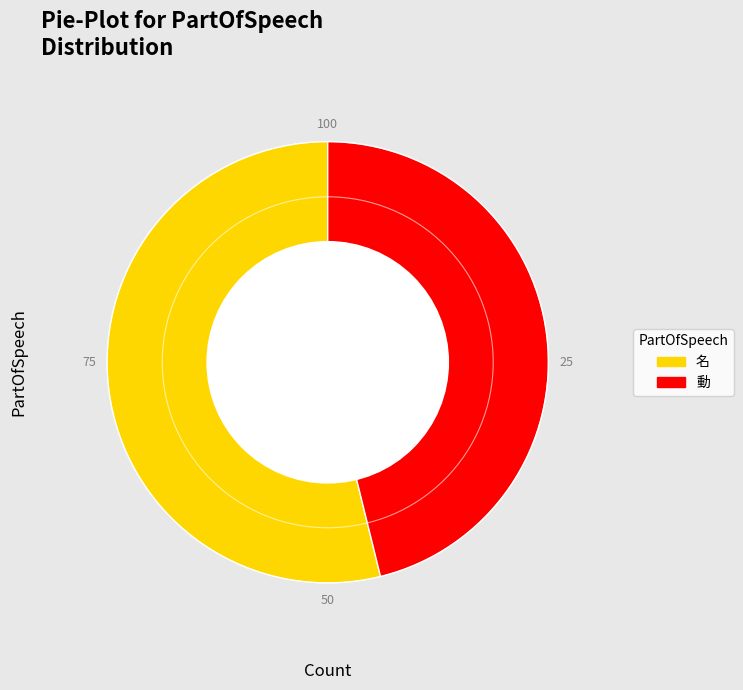

Count the number of slices in the pie.

2